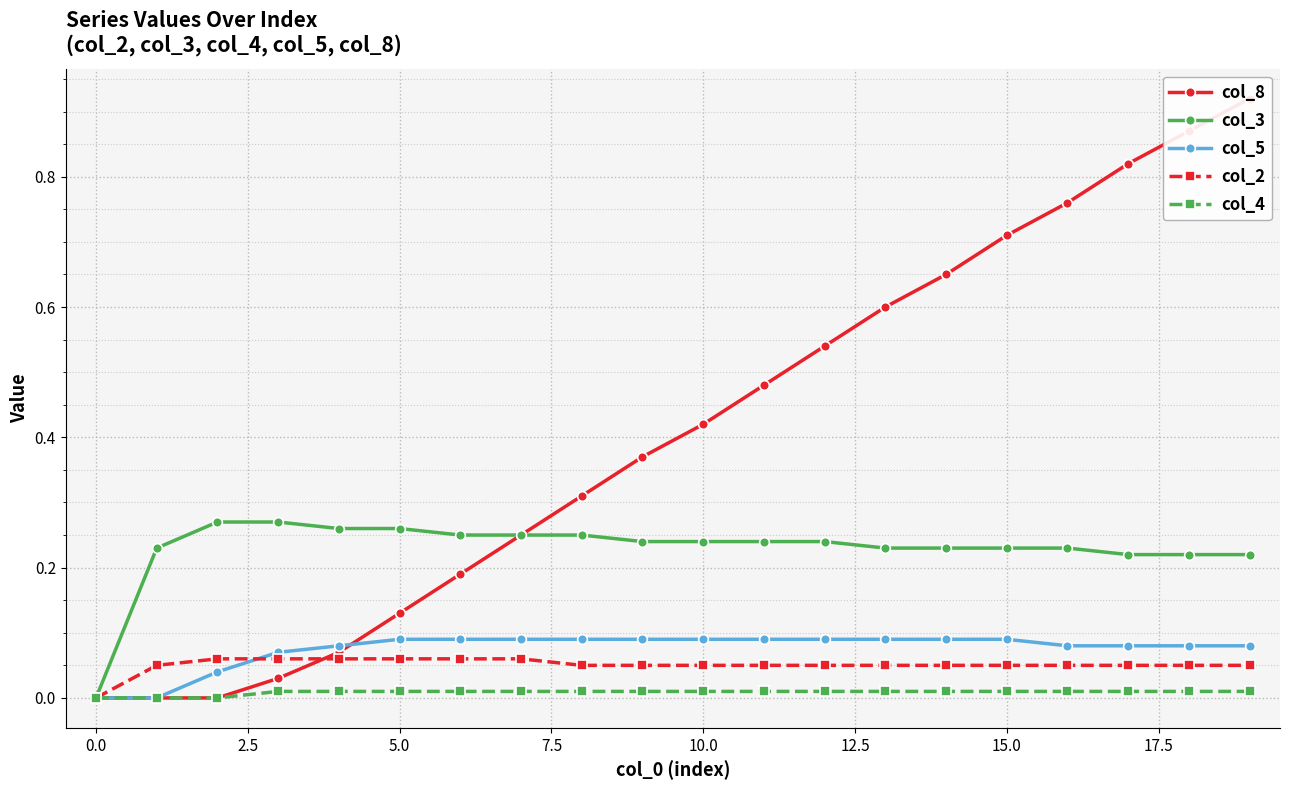

What is the label of the 5th point from the right?

15